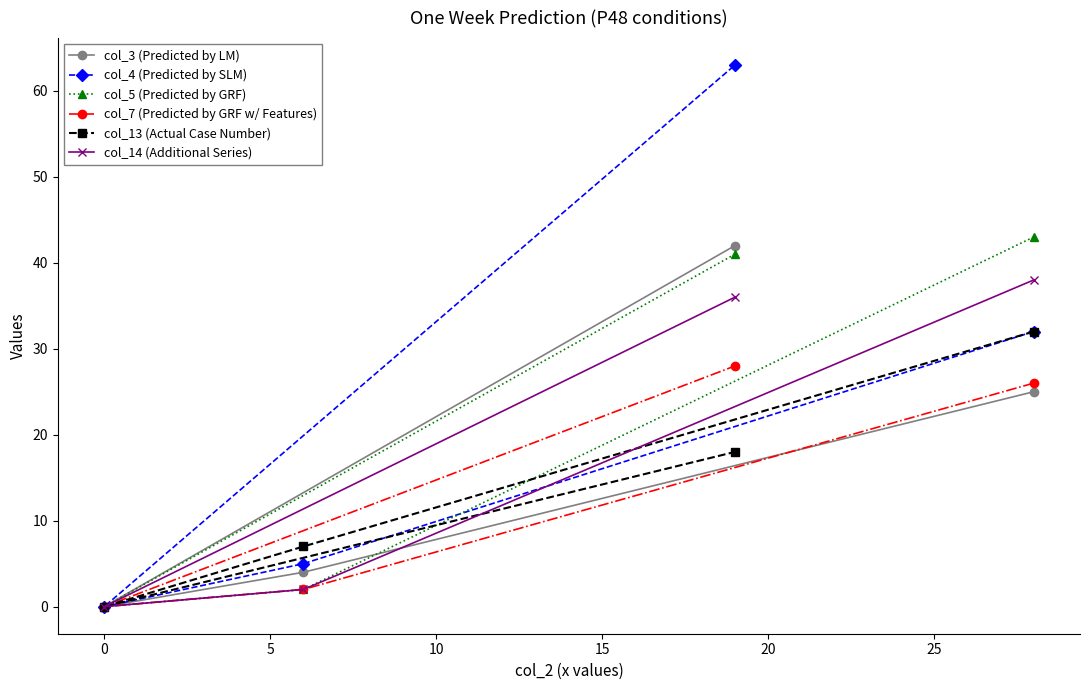

Which series has the widest spread of values?

col_4 (Predicted by SLM)